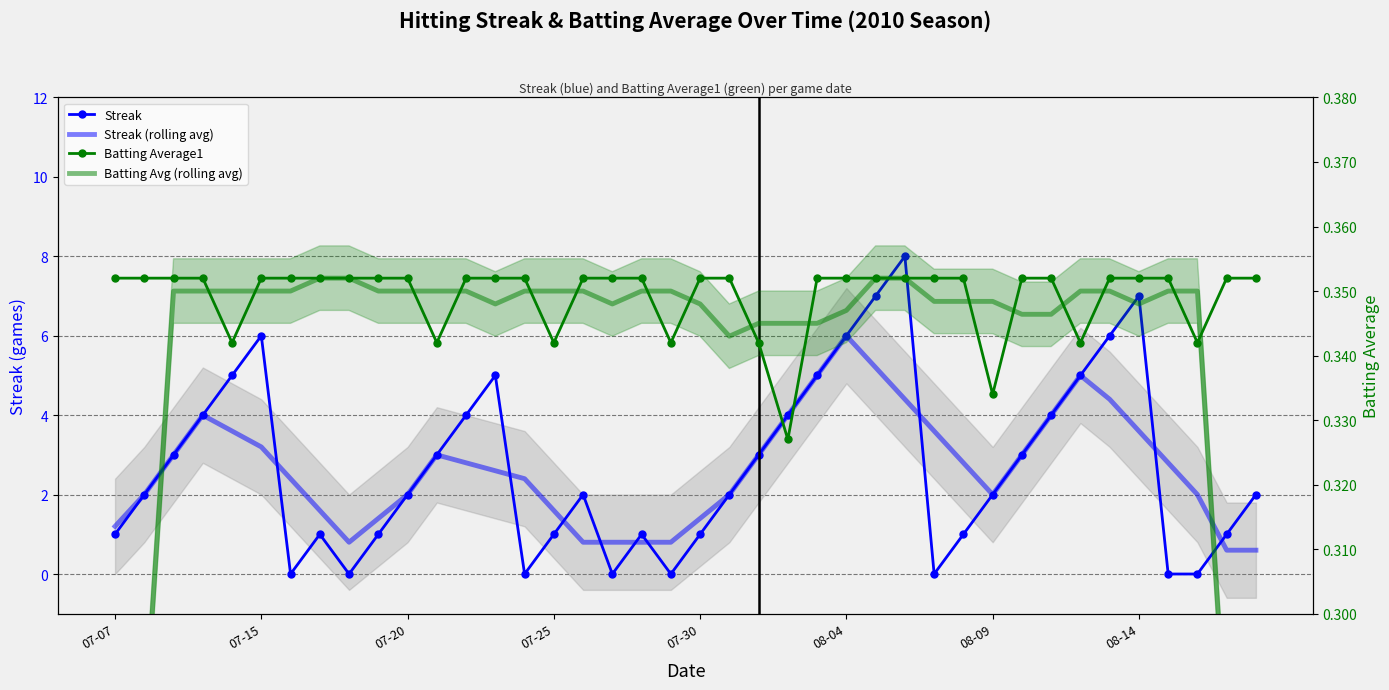

How many times do Streak and Batting Average1 cross each other?

14